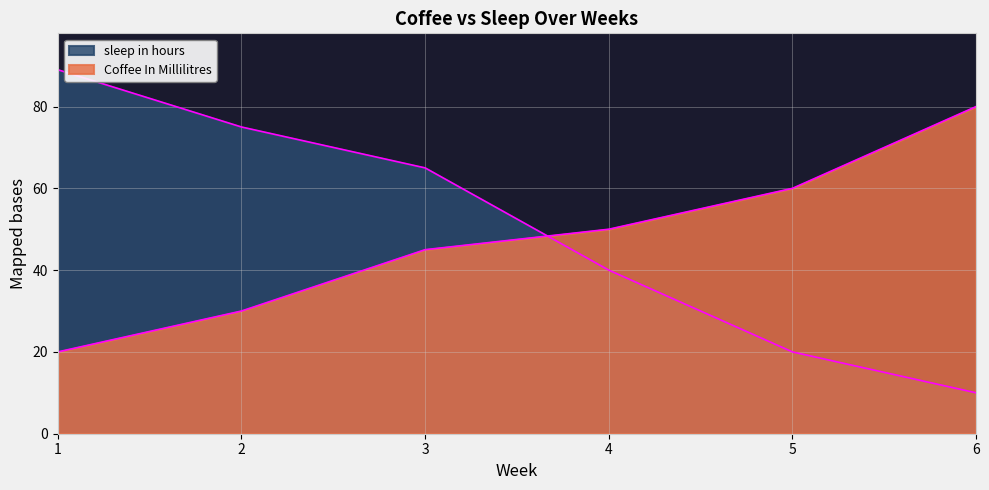

Rank the series at 1 from highest to lowest value.

sleep in hours, Coffee In Millilitres